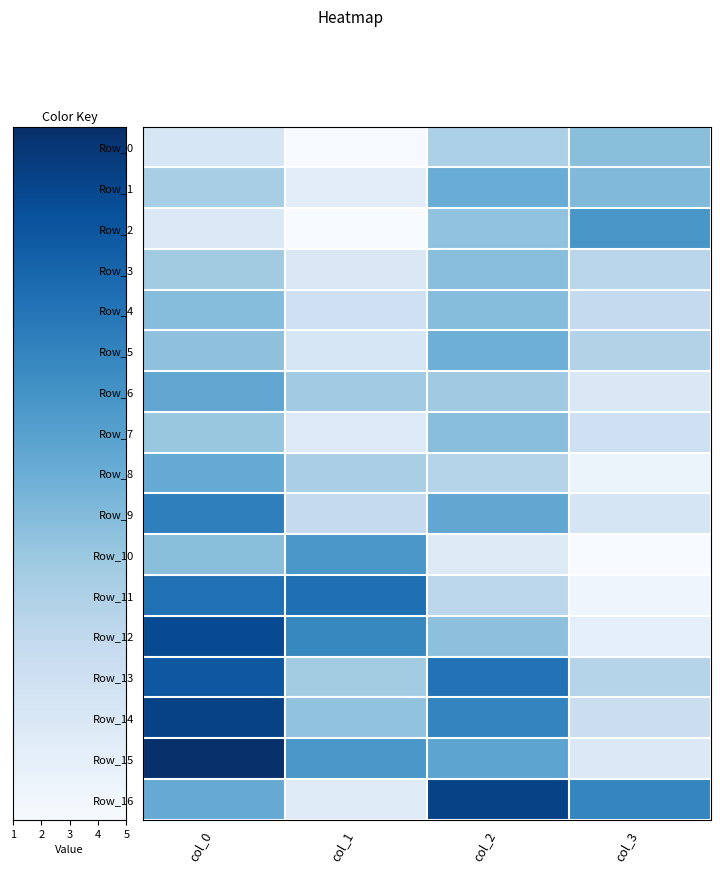

At how many categories does at least one series exceed 0?

4